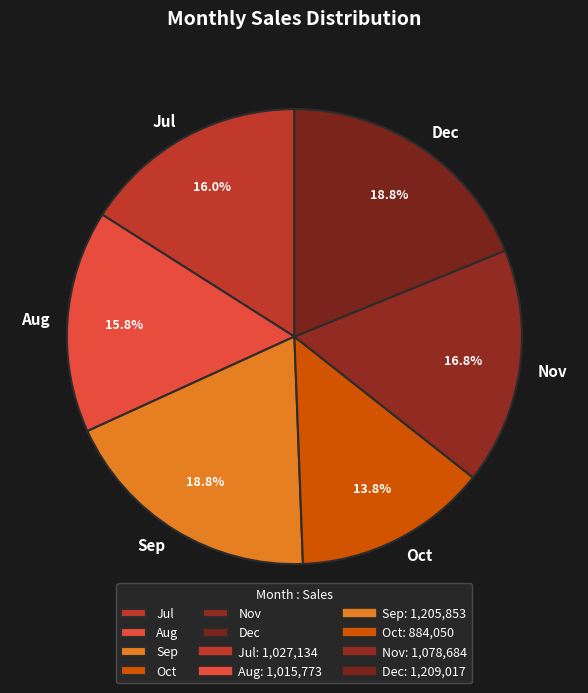

To the nearest percent, what percentage of the pie is Jul?

16%